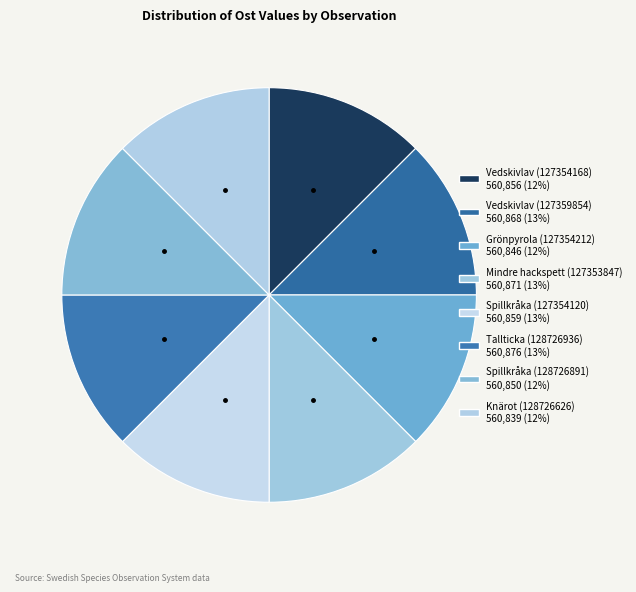

Does Tallticka (128726936) represent more than half of the total?

No